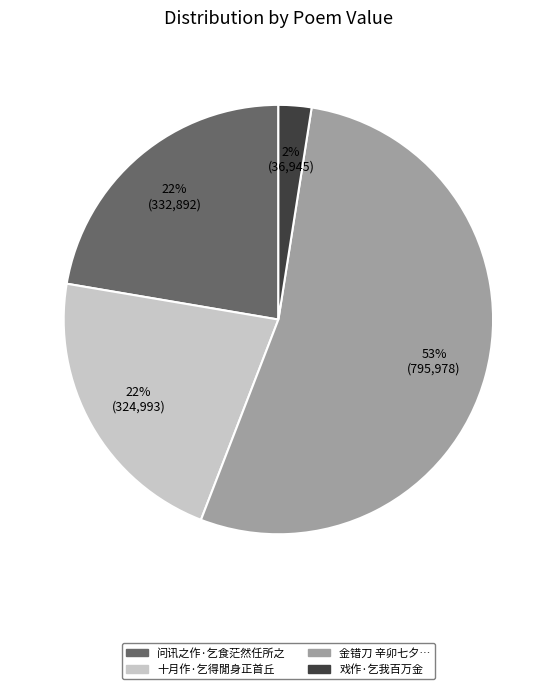

Is it true that 十月作·乞得閒身正首丘 is 36% of the pie?

False